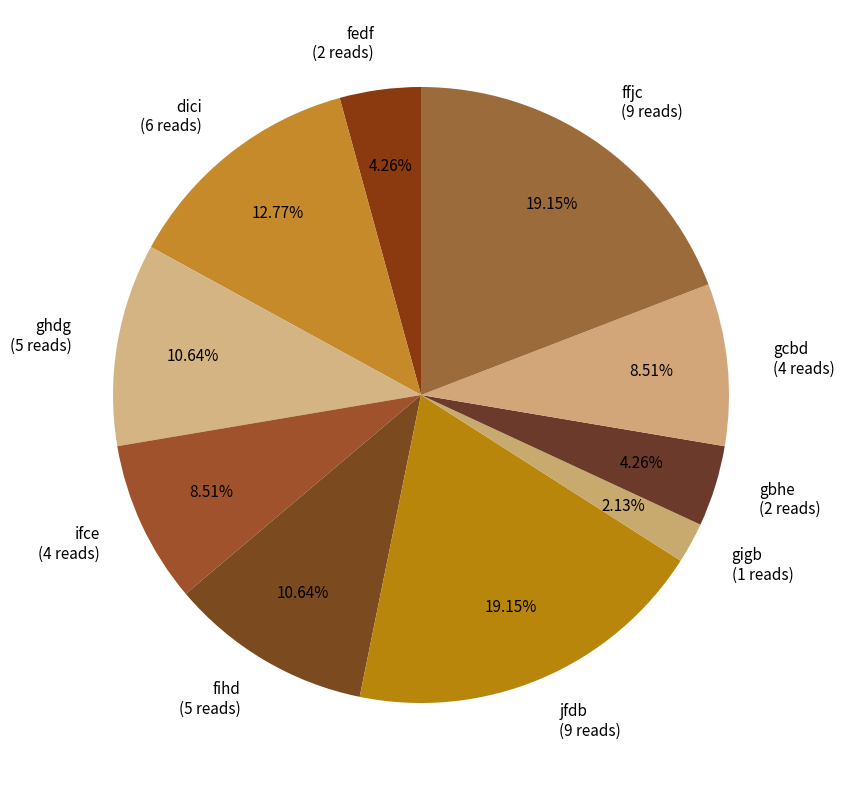

Is the sum of ifce and gigb greater than half?

No